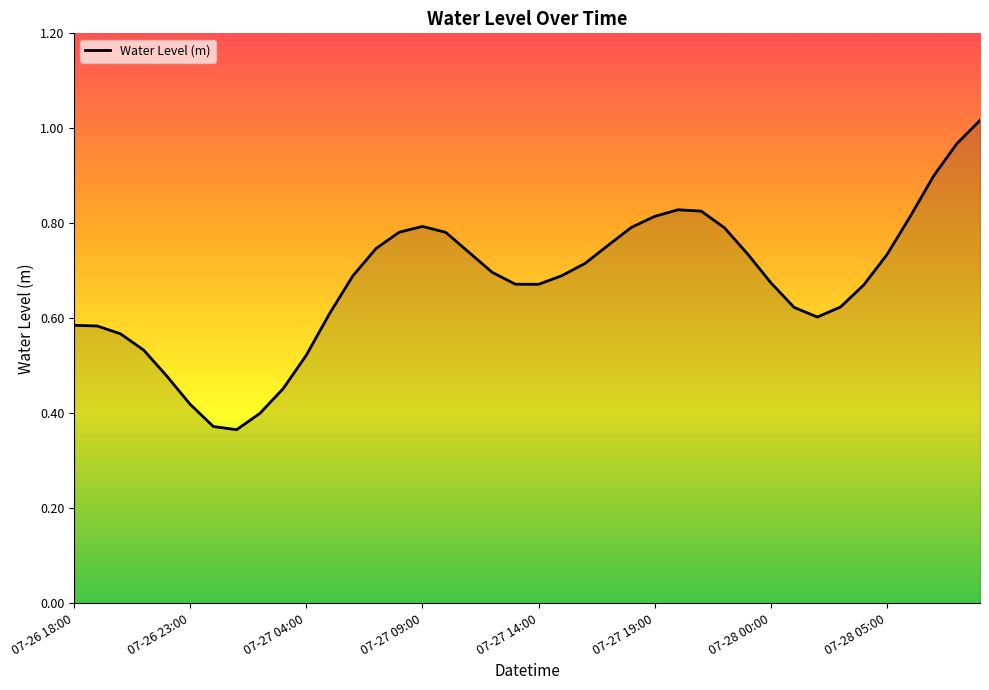

The value at 07-26 23:00 is 0.6. True or false?

False